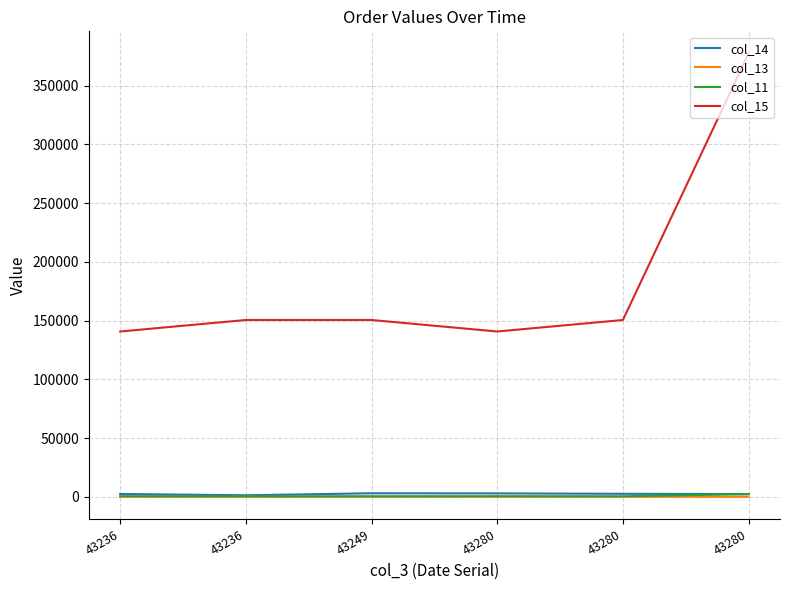

What is the value of the col_15 point at the 1st from the left?

140675